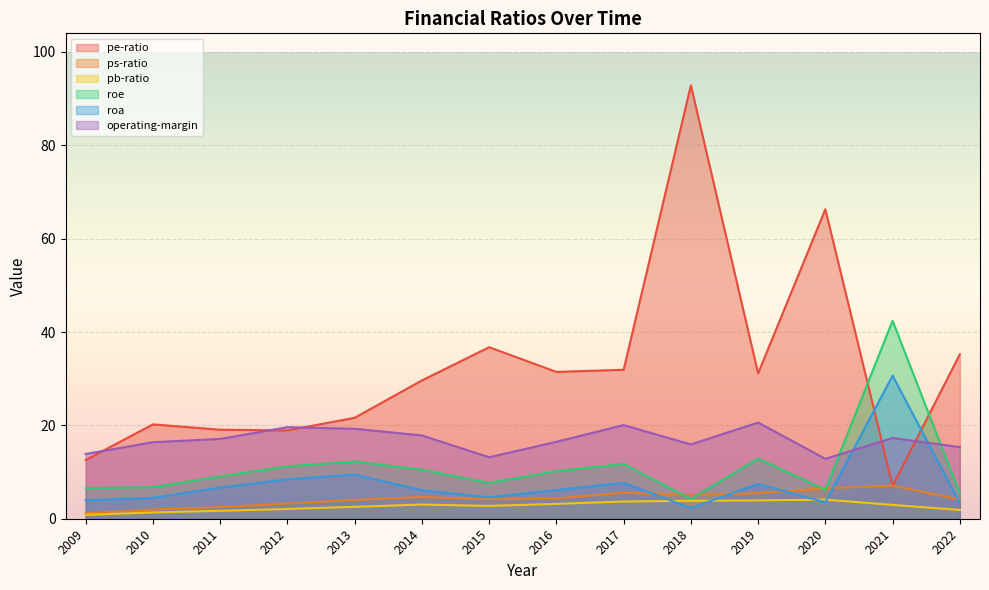

The value of roe at 2020 is 2.6. True or false?

False